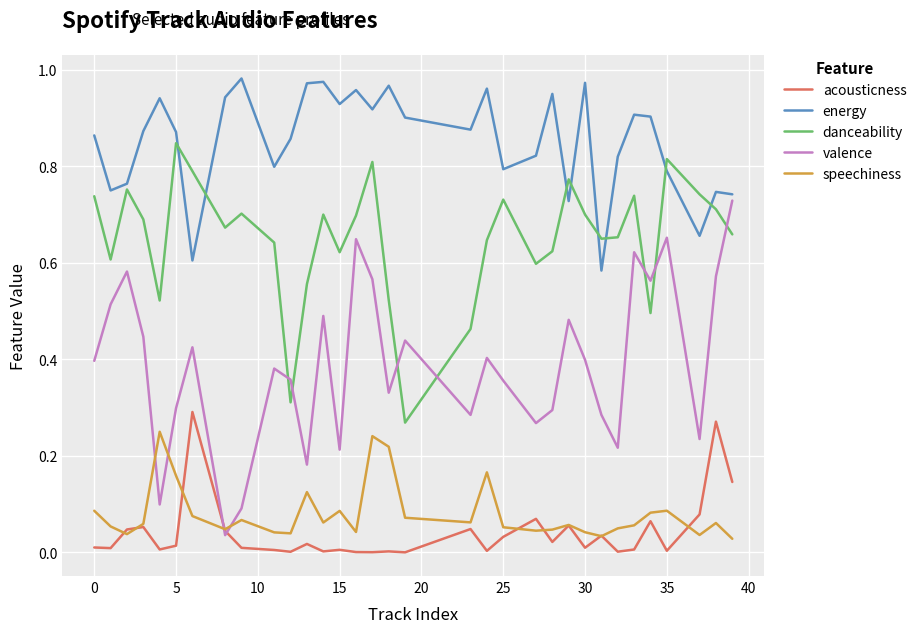

In energy, how many points are lower than both neighbors (excluding endpoints)?

10